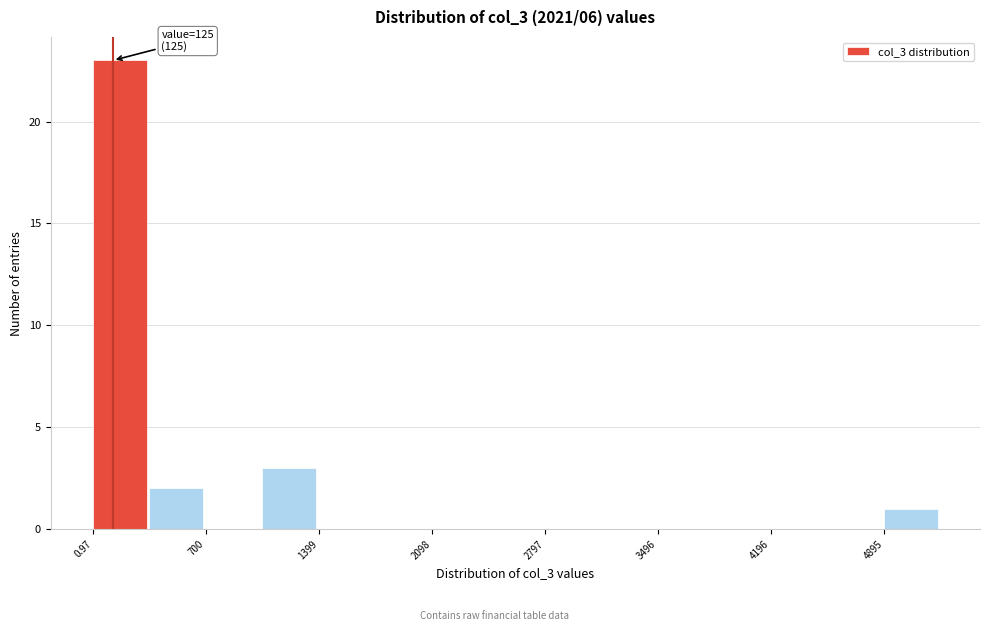

Read against the x-axis, roughly where is the centre of the tallest bar?

200